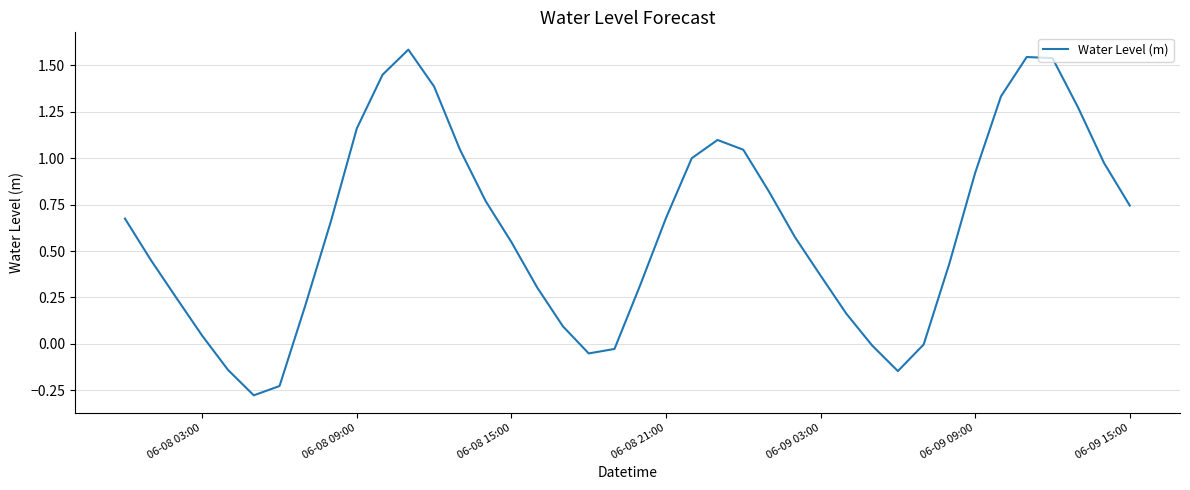

What is the difference between the maximum and minimum values?

1.9